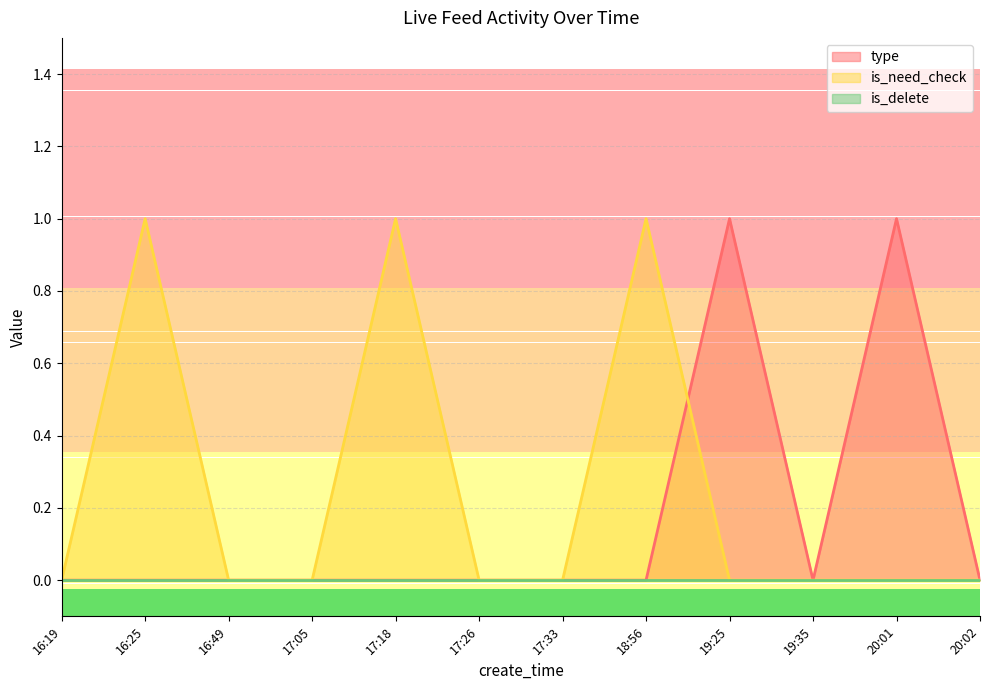

What is the difference between the maximum and minimum values in the type series?

1